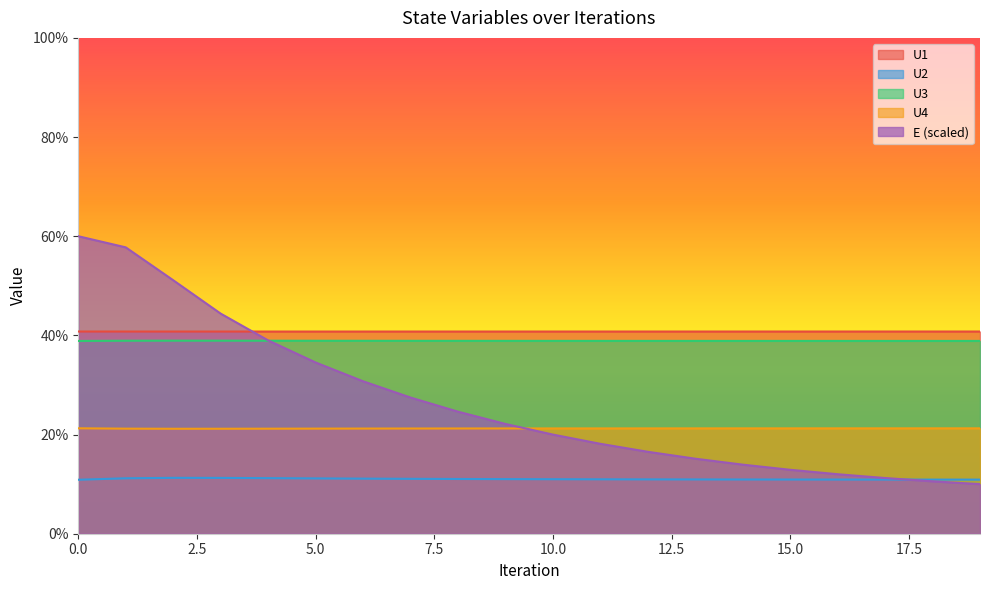

Rank the series by their maximum value, from lowest to highest.

U2, U4, U3, U1, E (scaled)